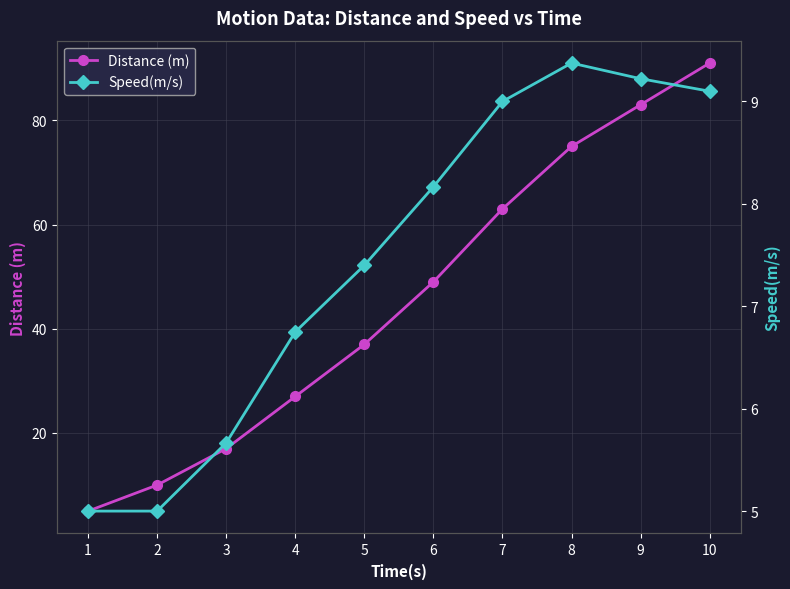

Does the chart have visible grid lines?

Yes